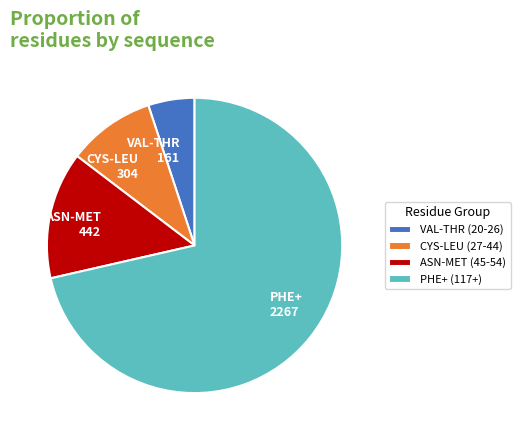

Is it true that ASN-MET (45-54) is 14% of the pie?

True